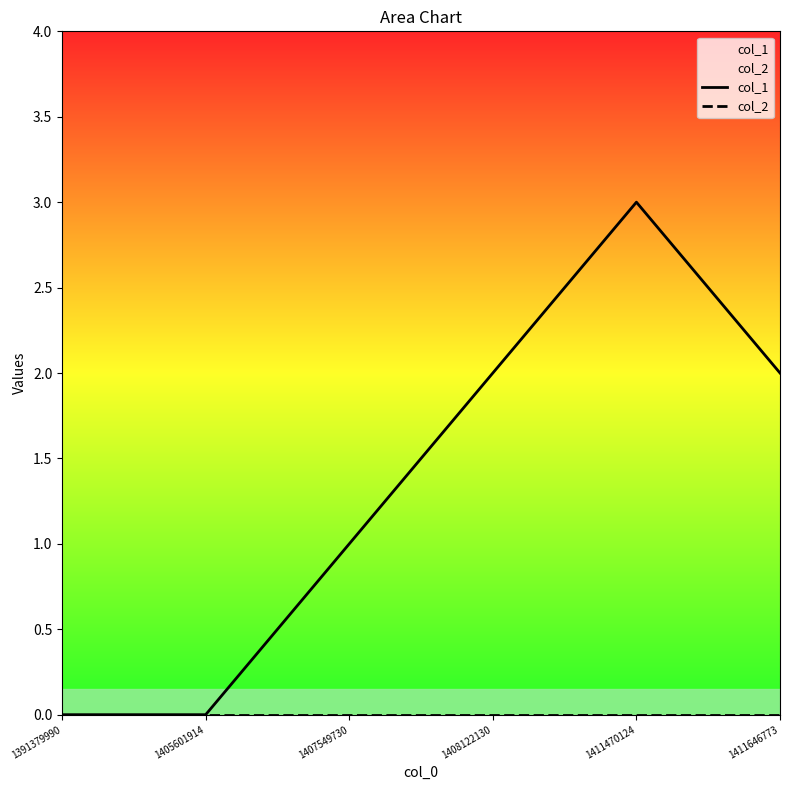

Is the value of col_1 at 1391379990 greater than the value of col_2 at 1405601914?

No